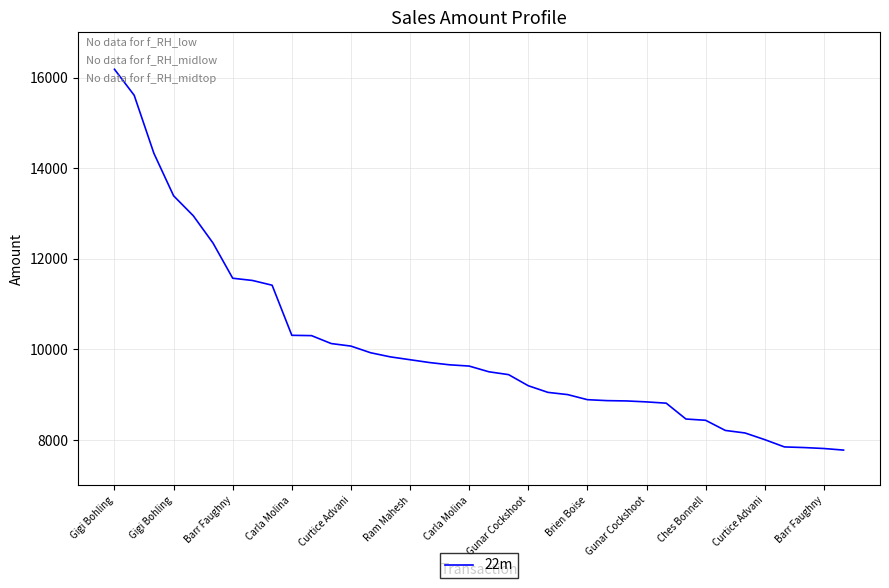

What is the maximum value shown in the chart?

16184